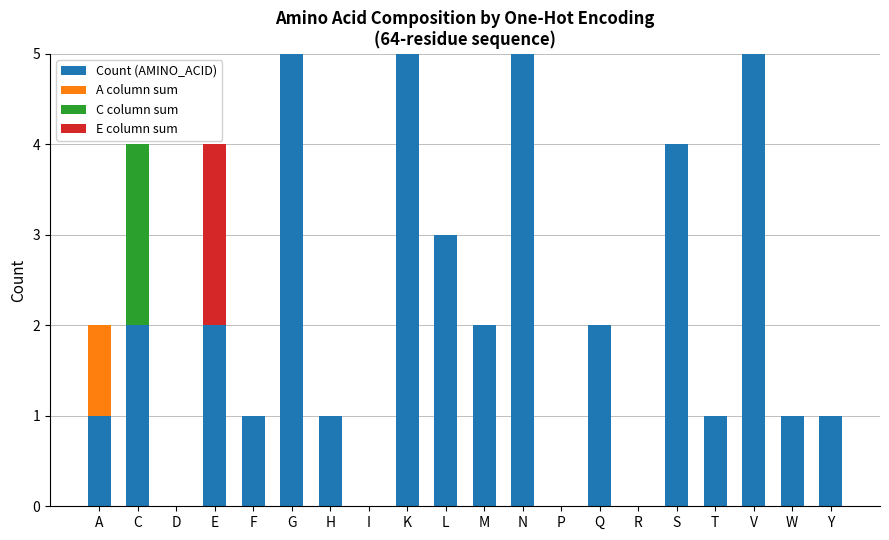

The Count (AMINO_ACID) series shows -2 at D. True or false?

False